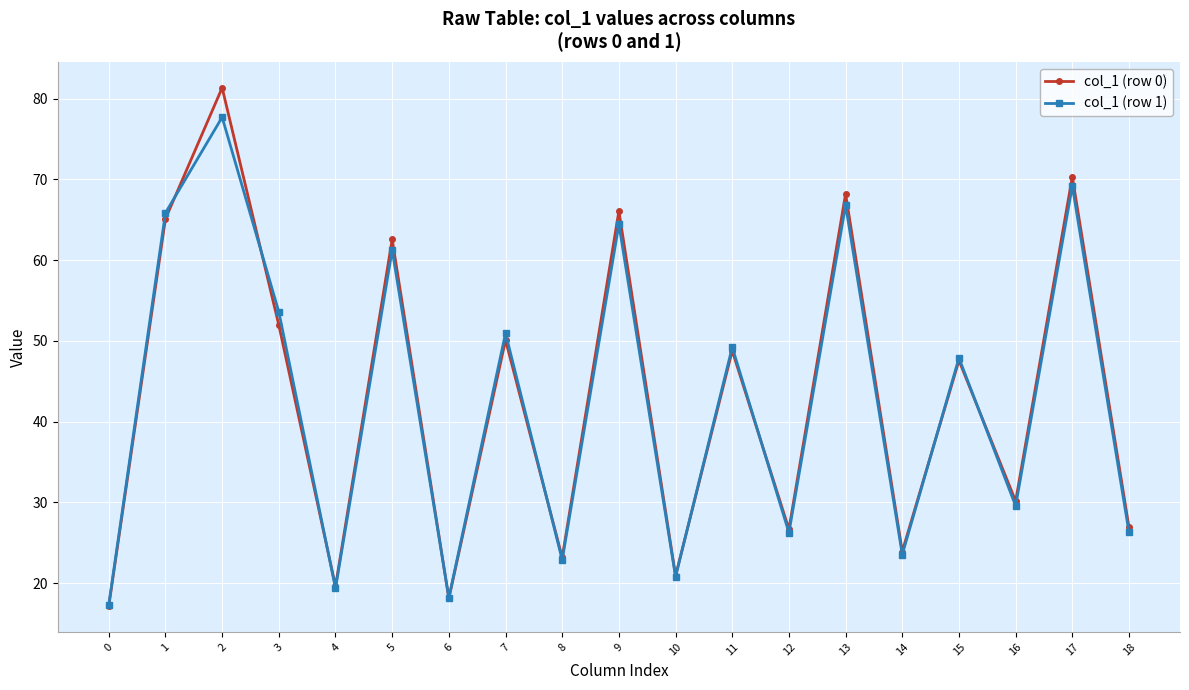

What is the sum of all col_1 (row 0) values?

818.7